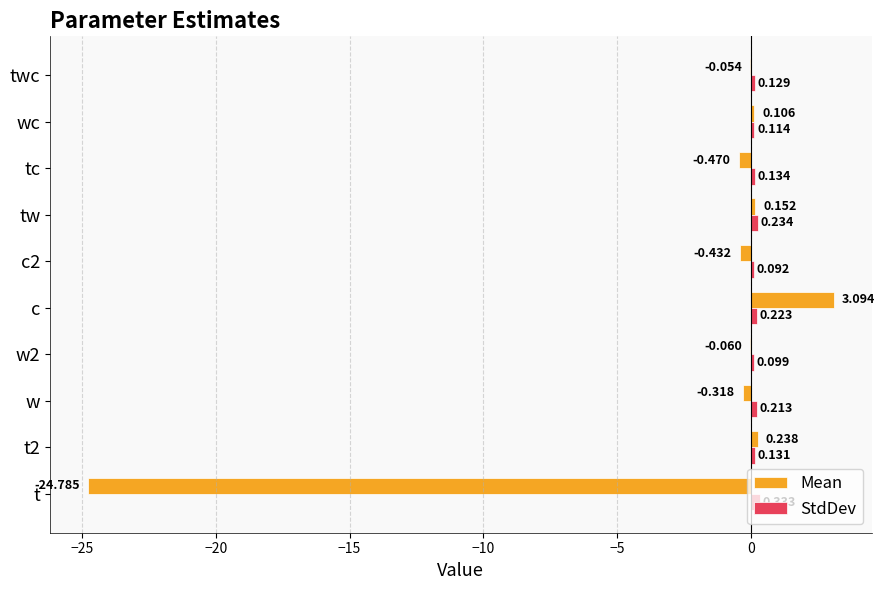

At which category is the sum across all series the highest?

c